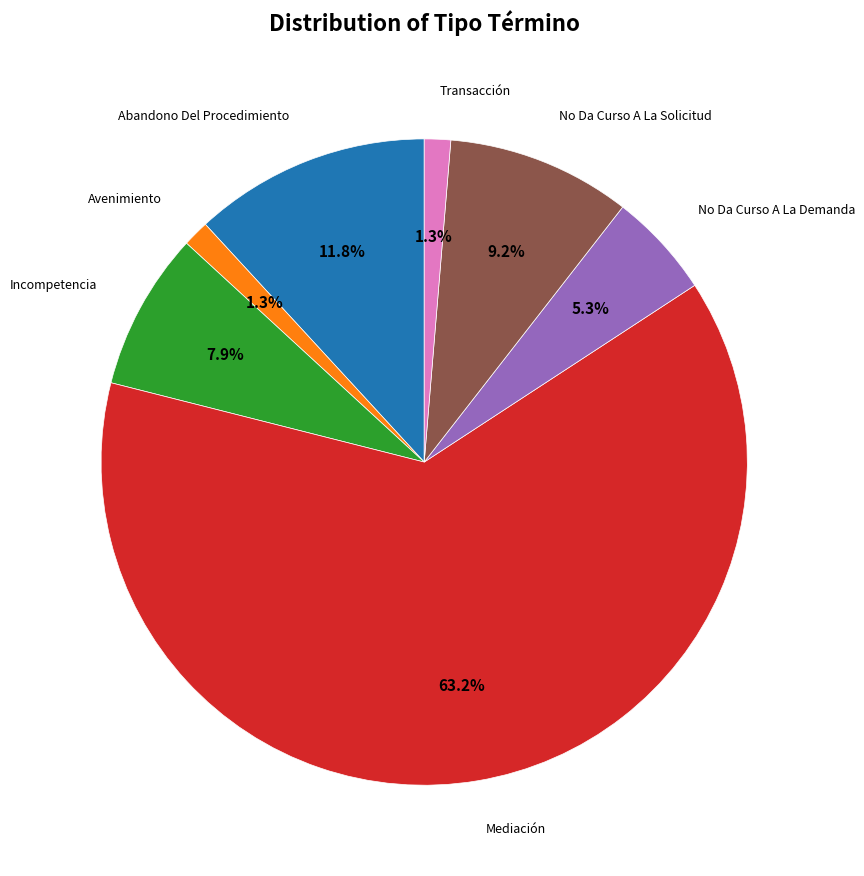

Is there any slice that represents more than half of the pie?

Yes